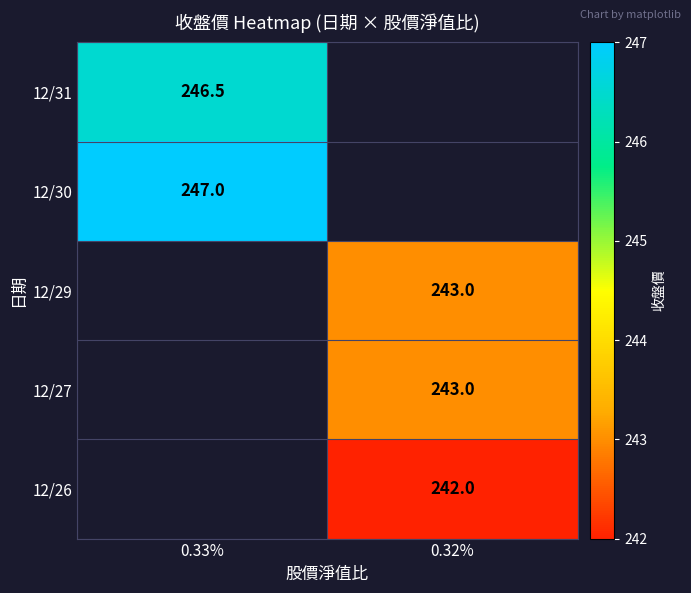

Is the value of 12/31 at 0.33% greater than the value of 12/27 at 0.32%?

Yes